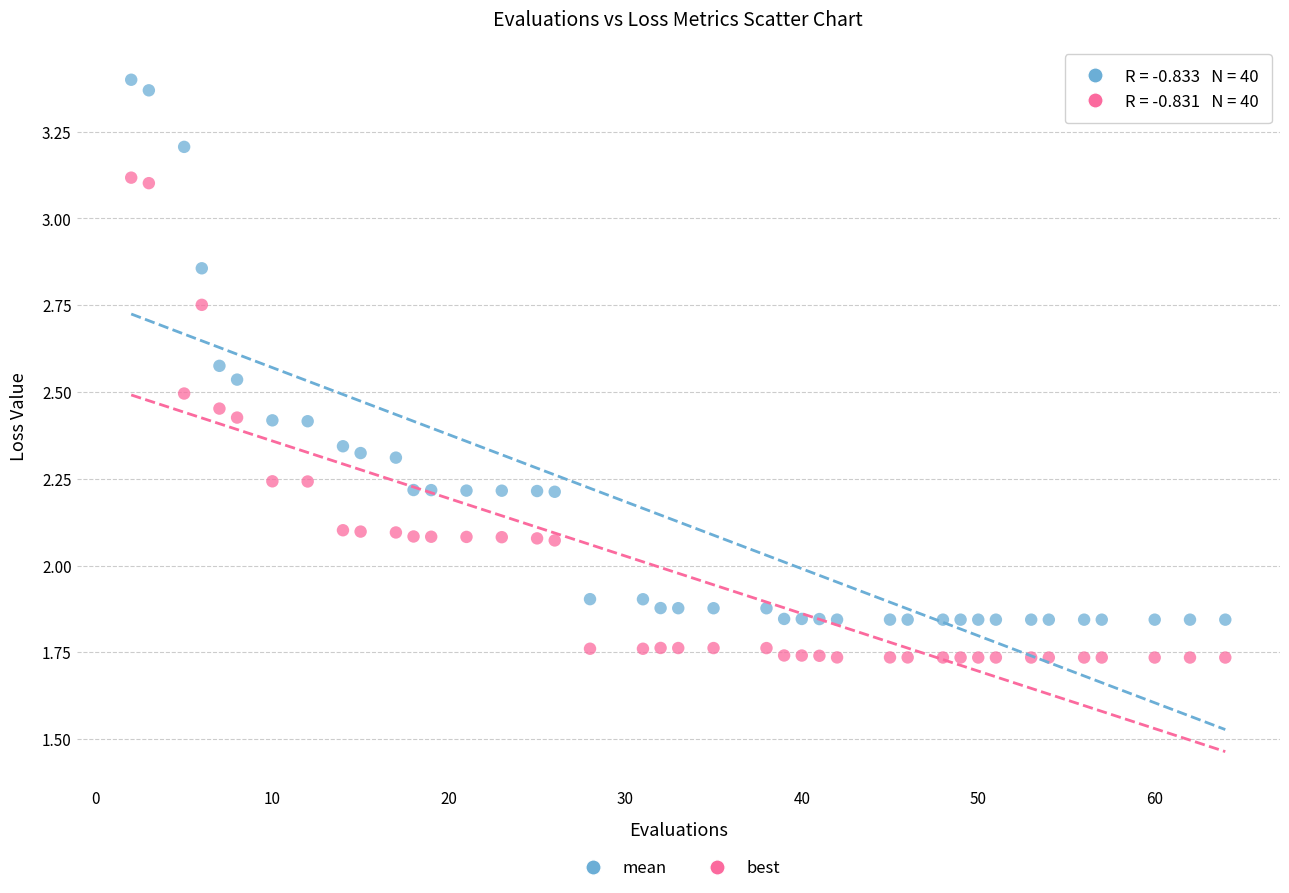

What are all the series names shown in the legend?

mean, best